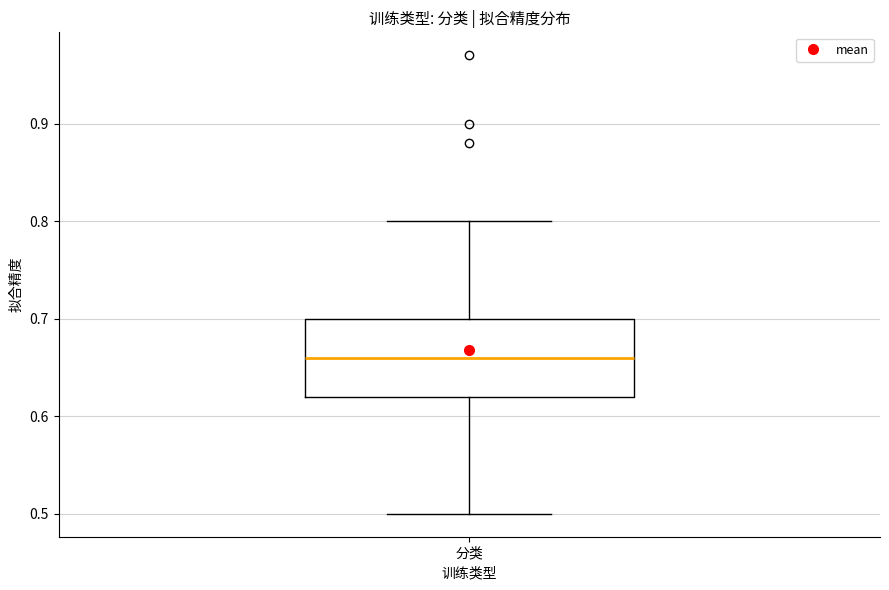

Read this box plot against the y-axis: the position of the median line, the range covered by the box, and the ends of both whiskers. The values are not printed on the chart, so give them approximately, as read against the axis.

median 0.66, box 0.62 to 0.70, whiskers 0.50 to 0.80